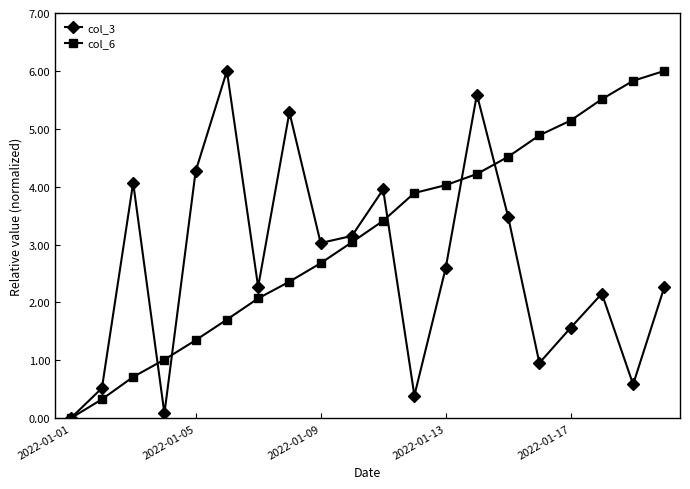

What is the greatest value displayed?

6.0